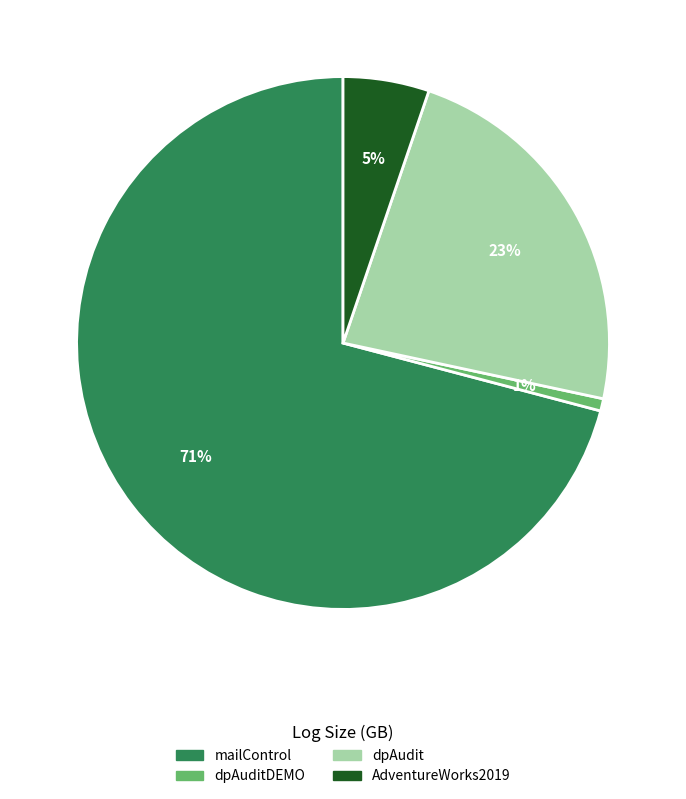

Combined, do mailControl and dpAuditDEMO account for over 50%?

Yes